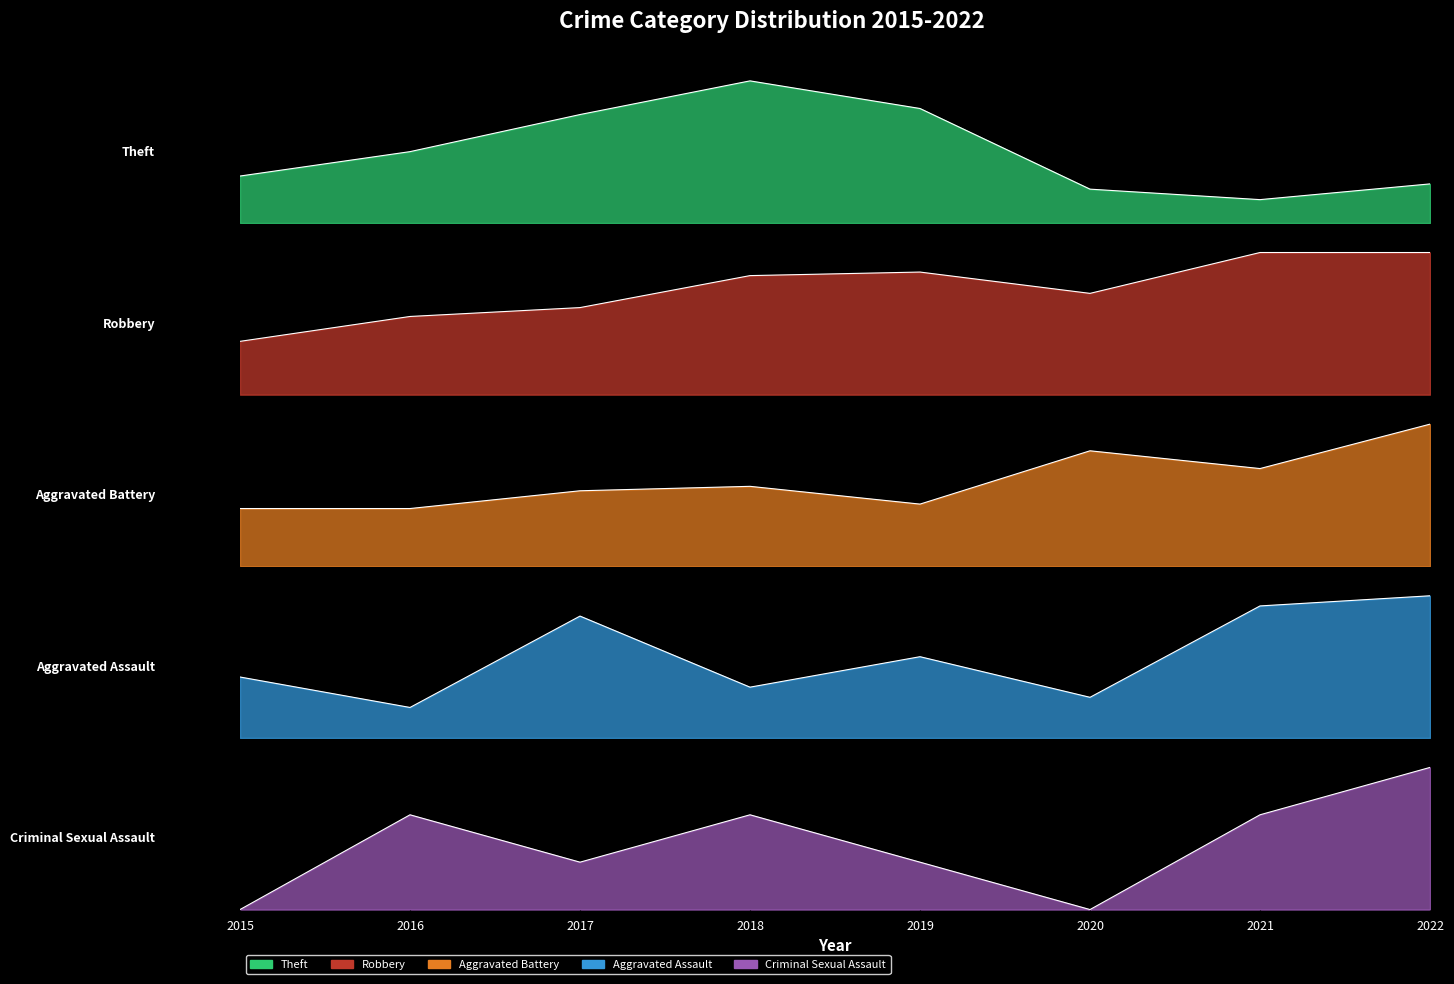

At 2018, list the series in order from smallest to largest.

Criminal Sexual Assault, Aggravated Assault, Aggravated Battery, Robbery, Theft